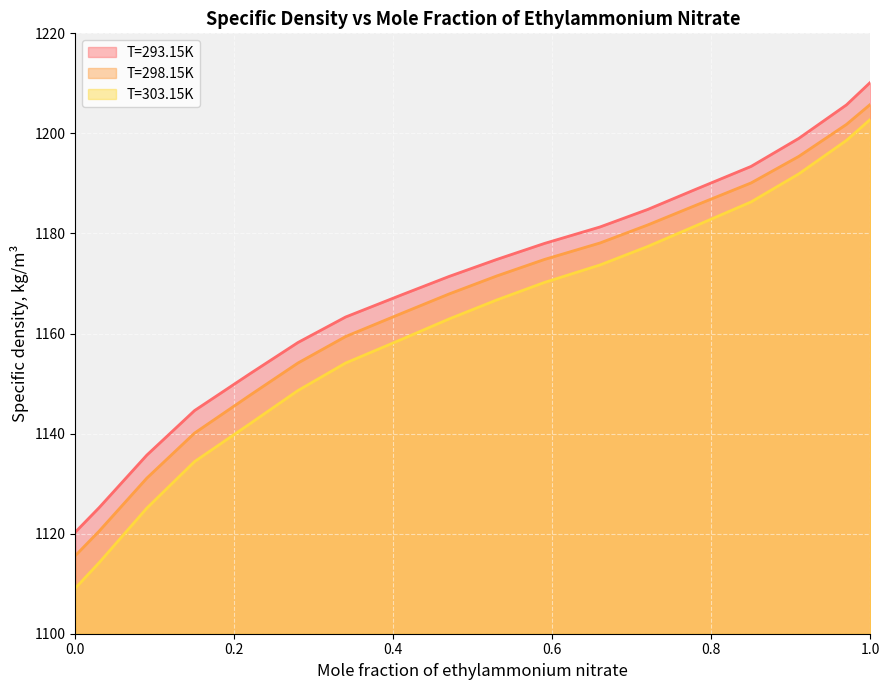

True or false: T=298.15K has a value of 1120.5 at 0.03.

True